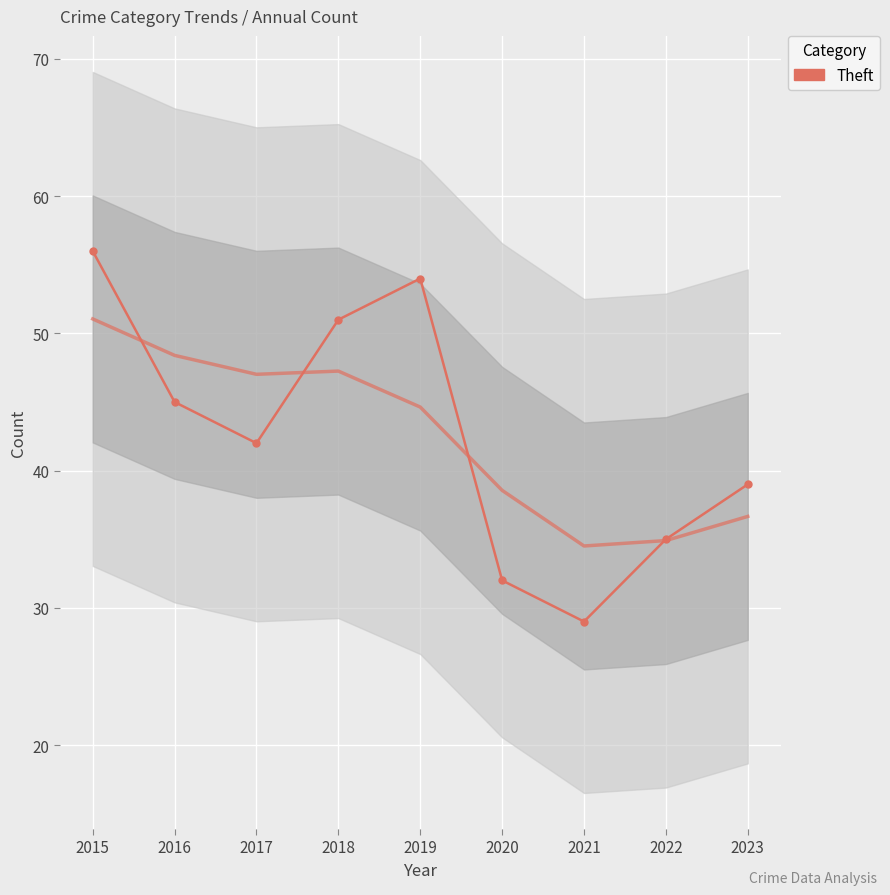

At which category does Theft reach its first local peak?

2019